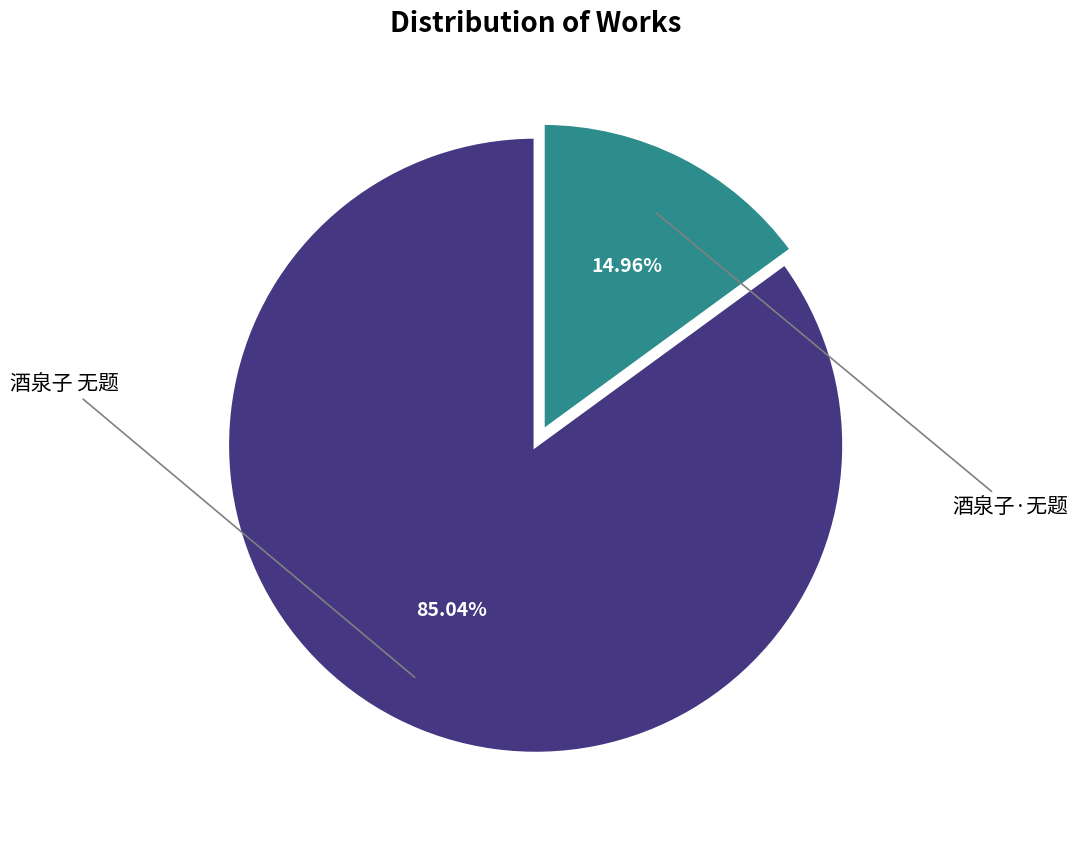

Is there any slice that represents more than half of the pie?

Yes